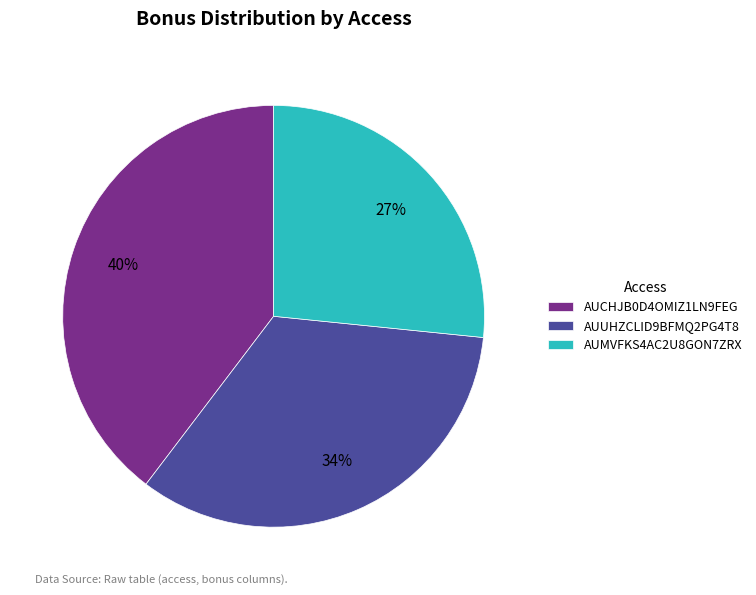

What is the ratio of the value at AUMVFKS4AC2U8GON7ZRX to the value at AUCHJB0D4OMIZ1LN9FEG?

0.7